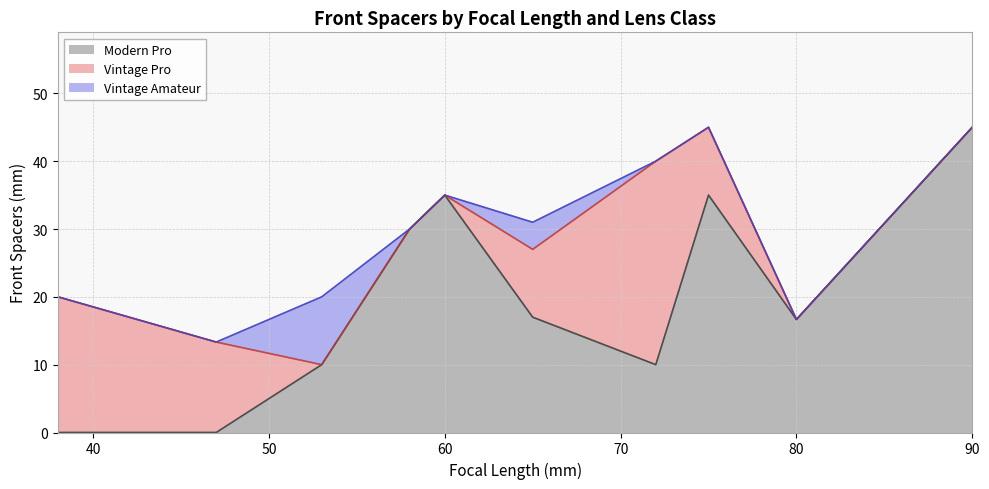

Which category has the highest value in the Modern Pro series?

90